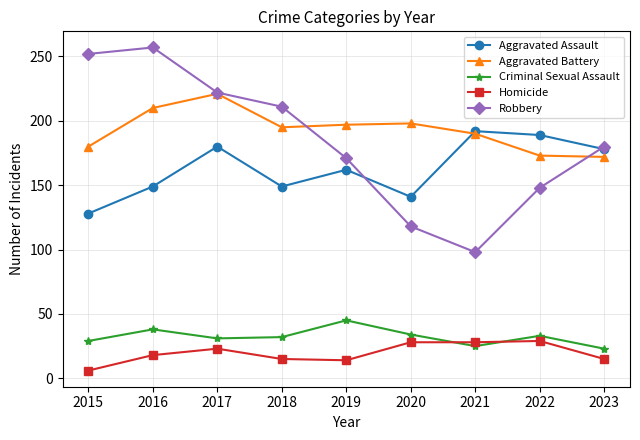

The value of Aggravated Battery at 2021 is 190. True or false?

True